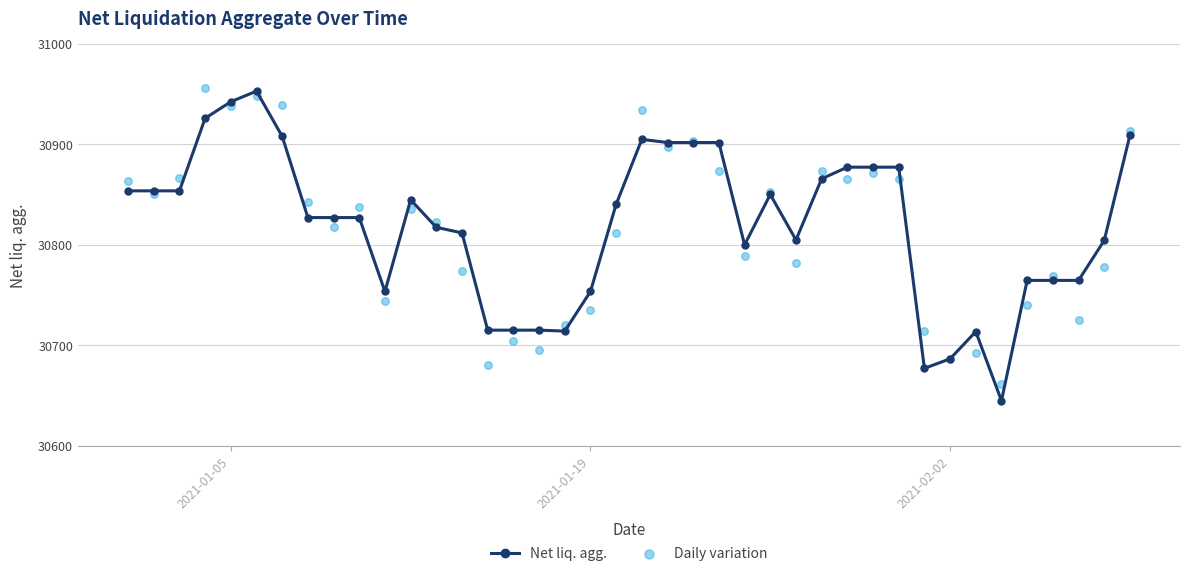

Which series has the largest total across all categories?

Net liq. agg.